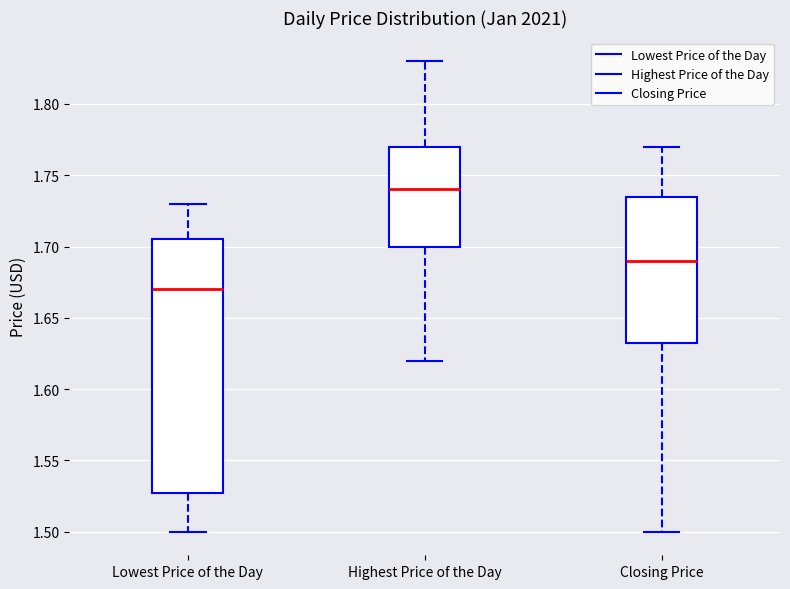

Which box has the lowest median line?

Lowest Price of the Day